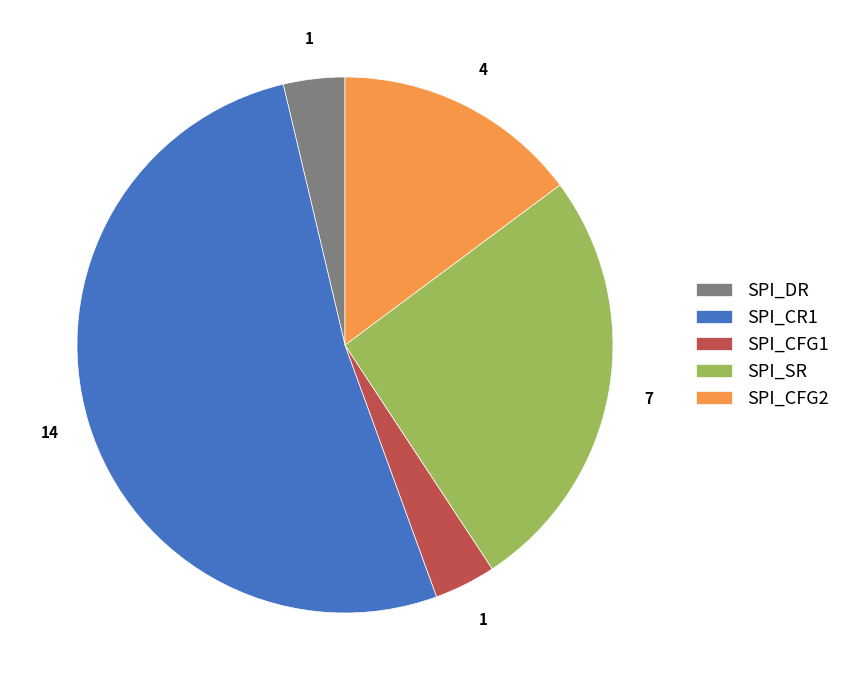

Does SPI_SR account for over 50% of the chart?

No